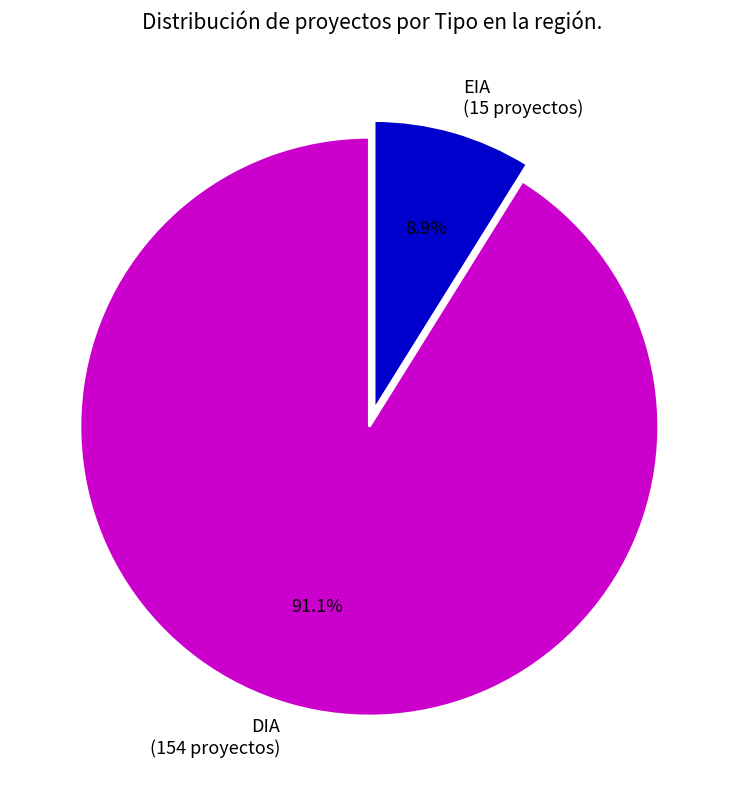

Does any single category account for the majority?

Yes